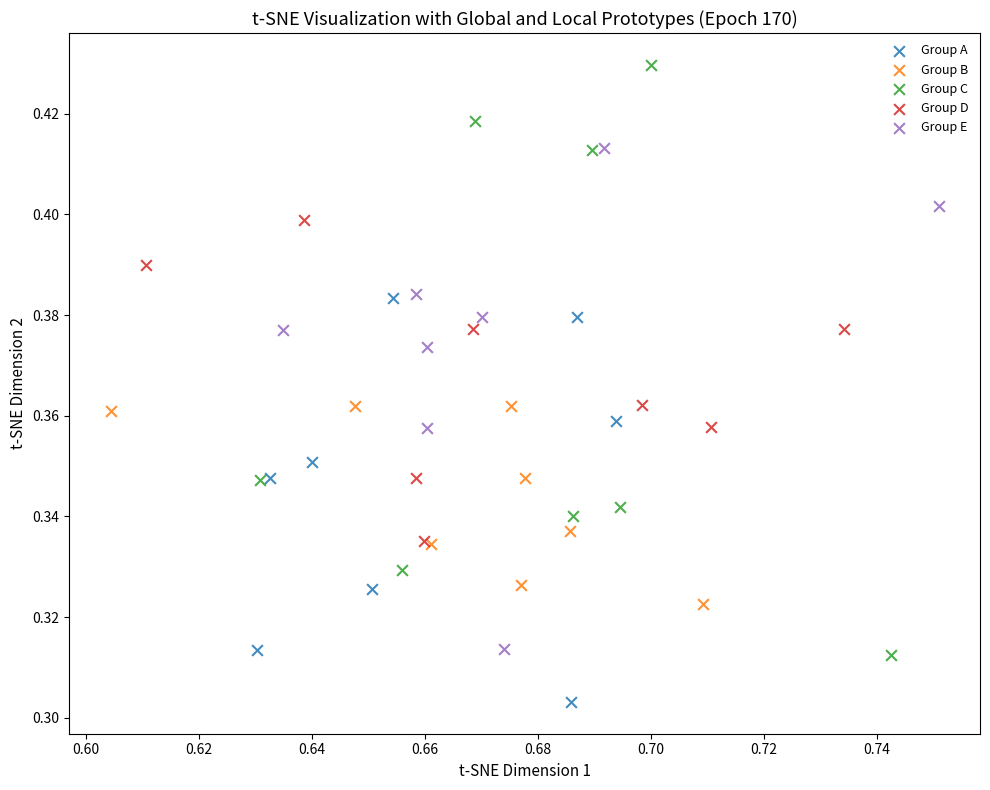

Which series has the widest spread of Y values?

Group C